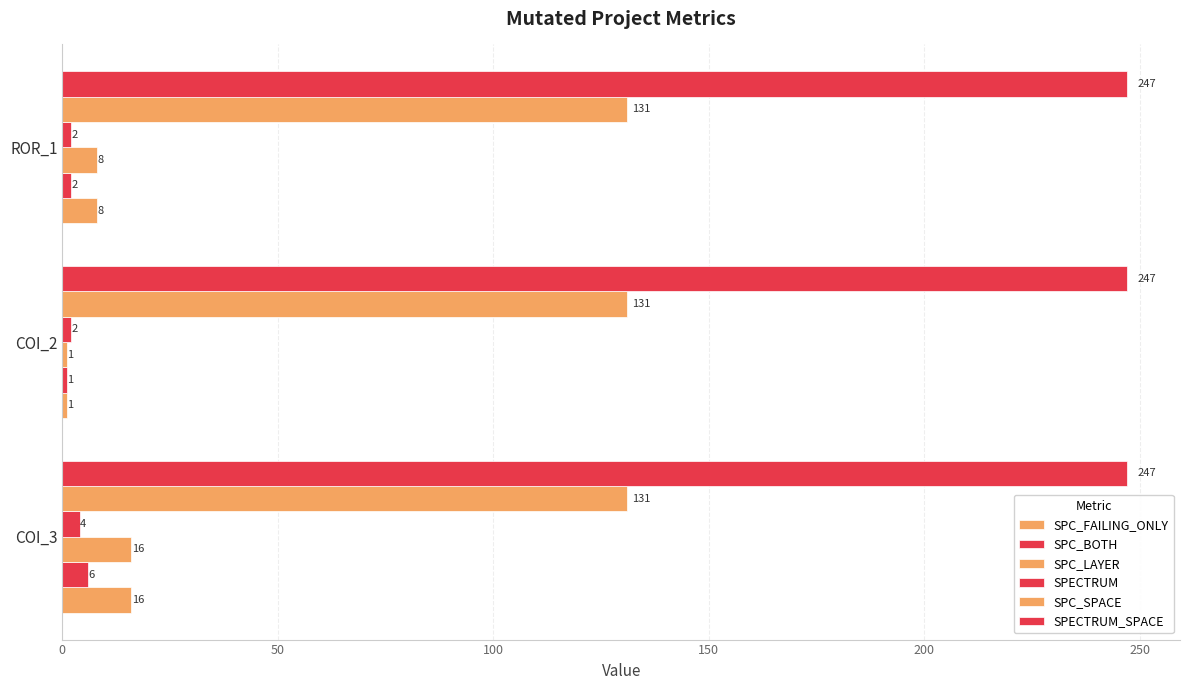

Count the number of data series in this chart.

6